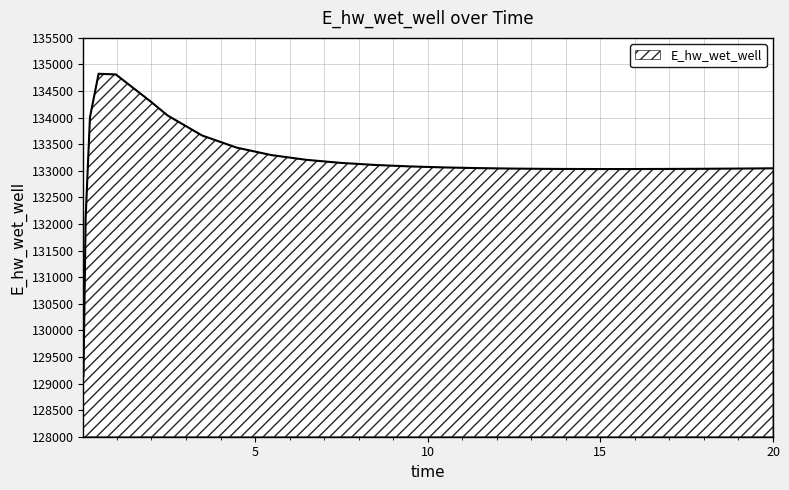

What is the minimum value shown in the chart?

129143.7